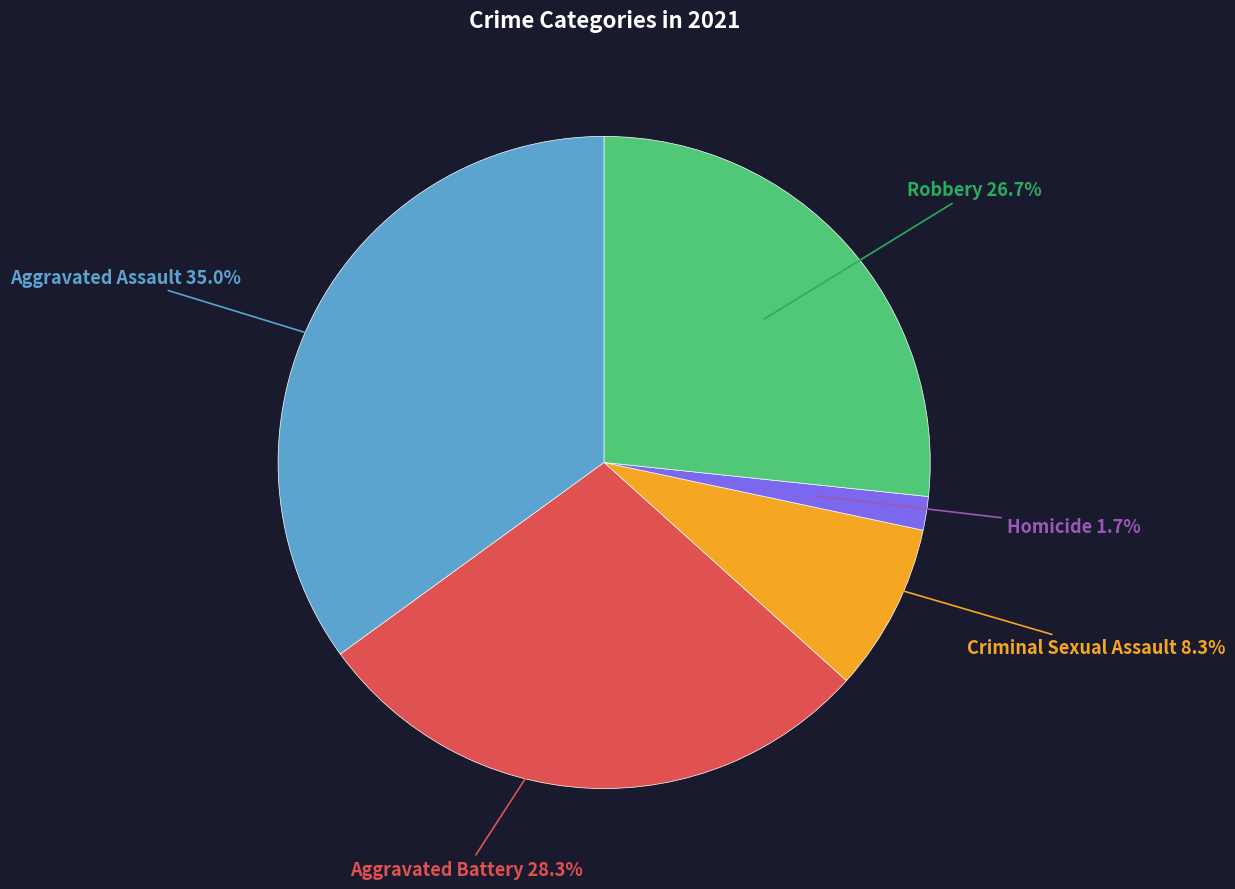

Is there any slice that represents more than half of the pie?

No